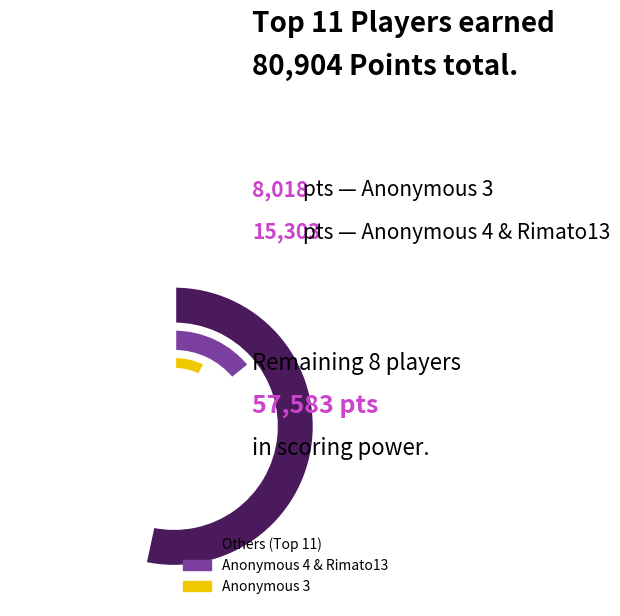

Which has a higher value, Jpep or Rimato13?

Rimato13